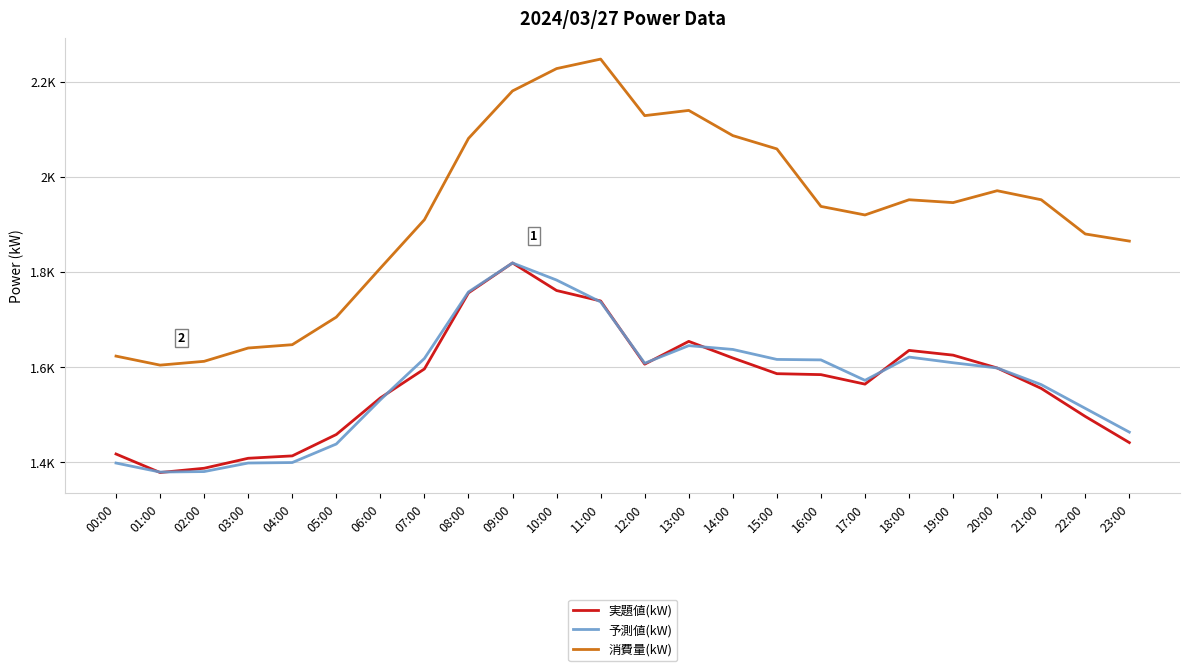

Does the chart have visible grid lines?

Yes